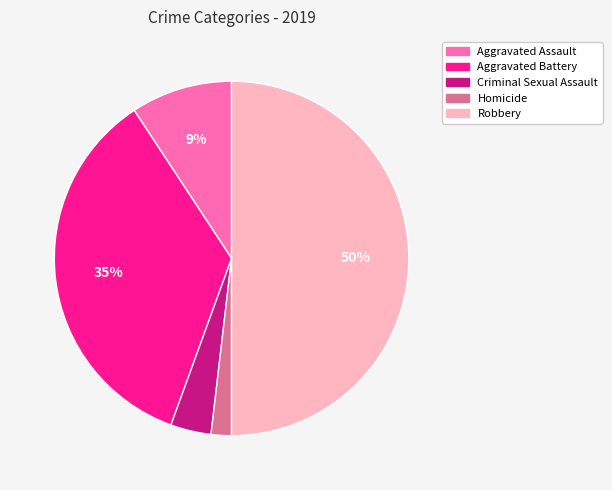

To the nearest percent, what is the combined percentage of Robbery and Homicide?

52%